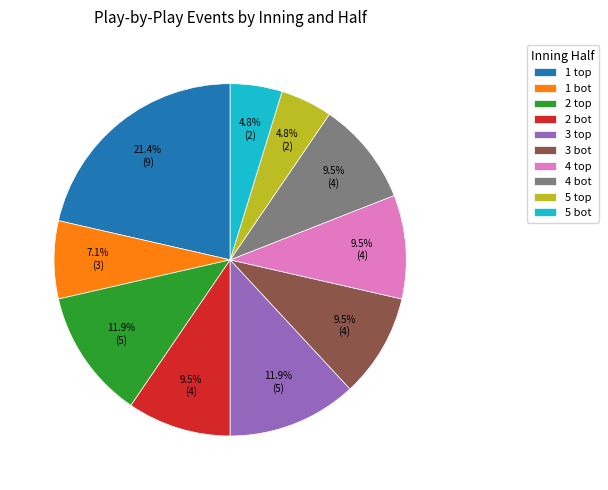

To the nearest percent, what is the average slice percentage?

10%